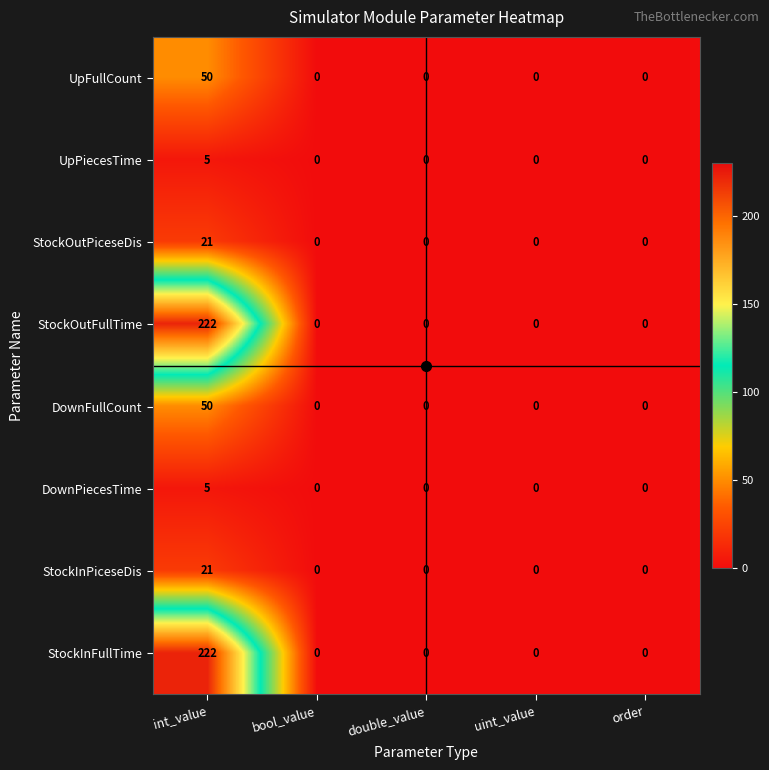

At which category is the sum across all series the highest?

int_value